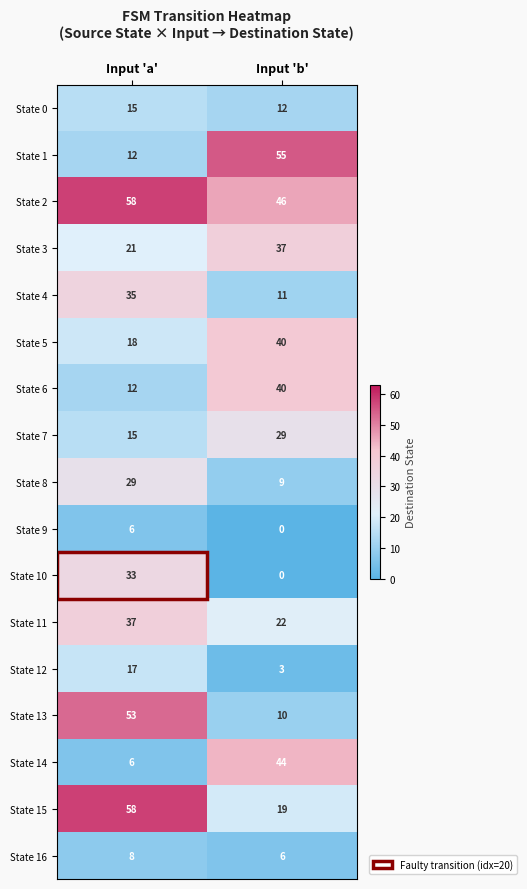

How many data points in State 7 are less than 29?

1